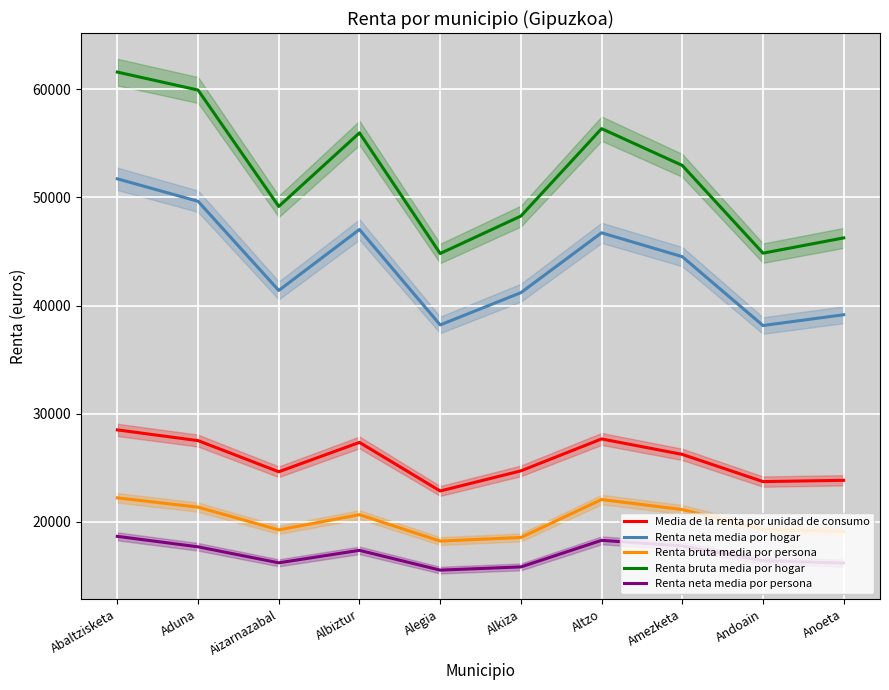

How many lines are shown in the chart?

5